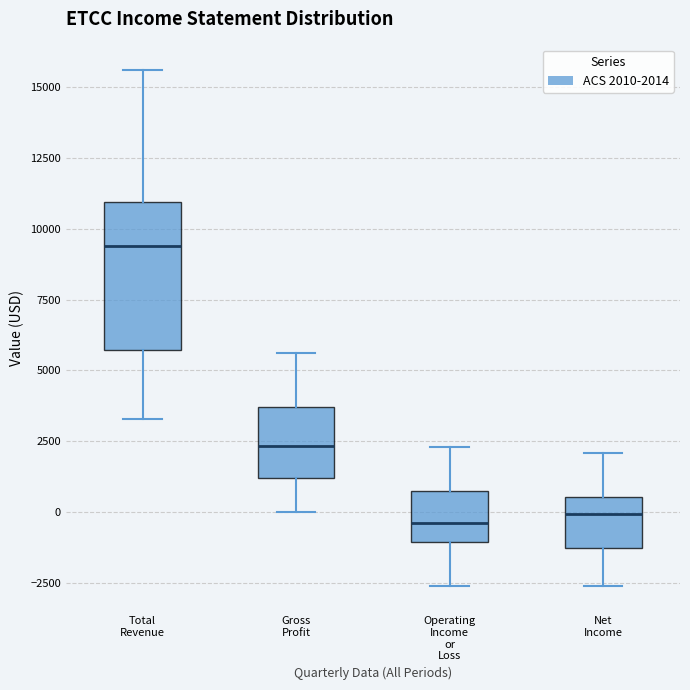

Reading left to right, transcribe this box plot: for each box, give where its median line is, the range the box spans, and where its two whiskers end, as read against the y-axis. The values are not printed on the chart, so give them approximately, as read against the axis.

Total Revenue: median 9500, box 5500 to 11000, whiskers 3500 to 15500
Gross Profit: median 2500, box 1000 to 3500, whiskers 0 to 5500
Operating Income or Loss: median -500, box -1000 to 1000, whiskers -2500 to 2500
Net Income: median 0, box -1500 to 500, whiskers -2500 to 2000